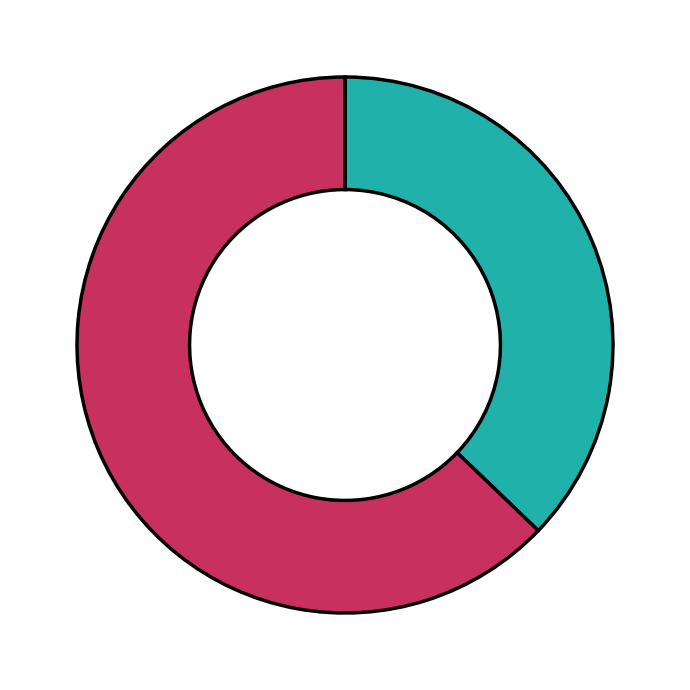

Is there a majority slice in this chart?

Yes